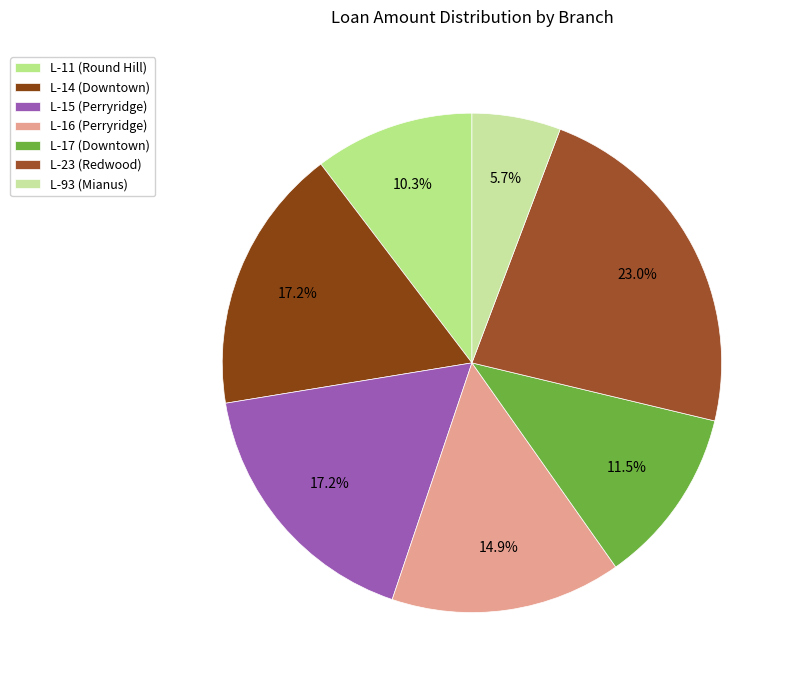

Which category has the biggest portion of the pie?

L-23 (Redwood)